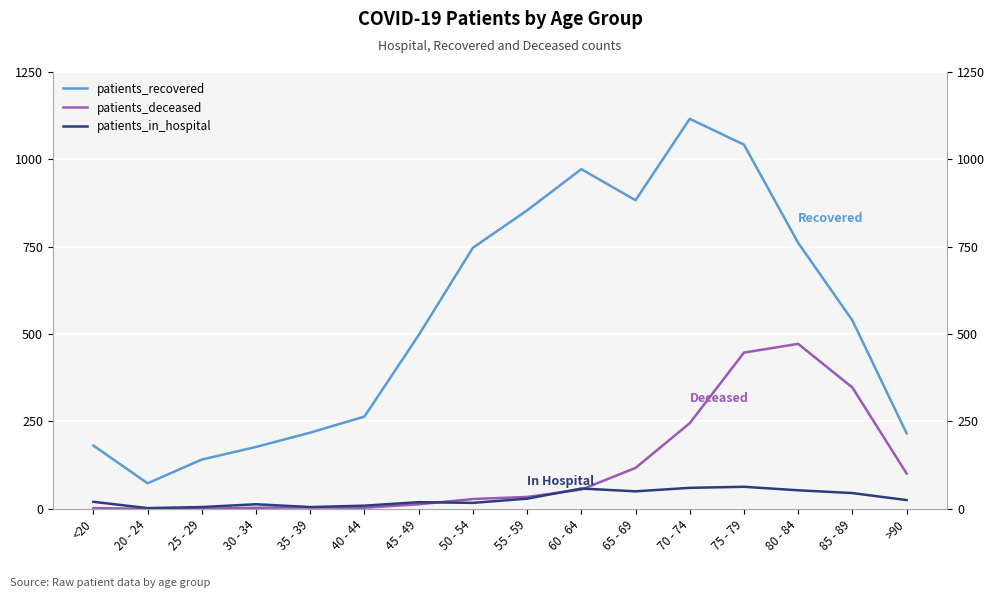

What position from the right is 55 - 59?

8